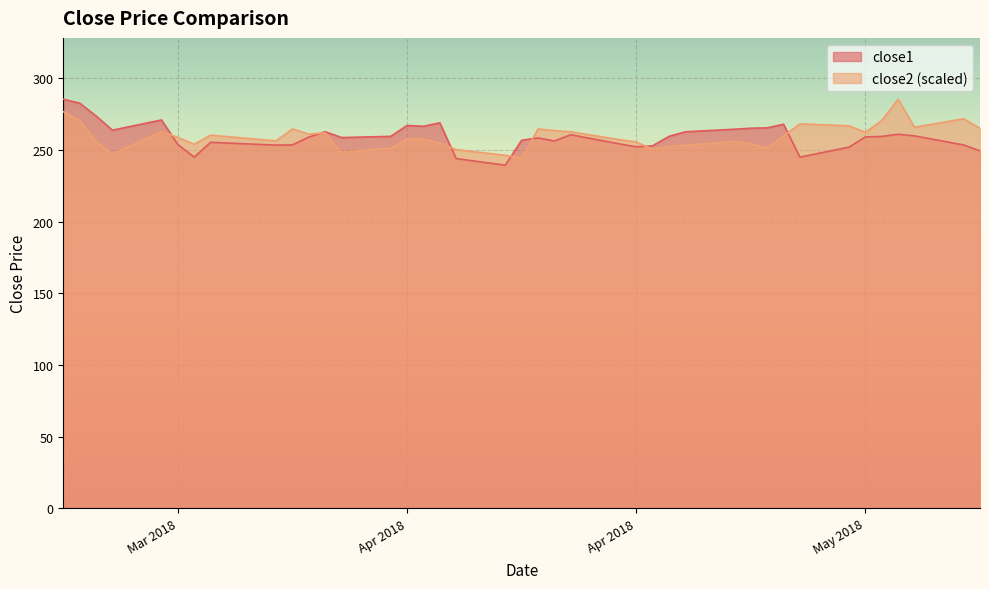

Where is close1 nearest to the value 262?

2018-04-27